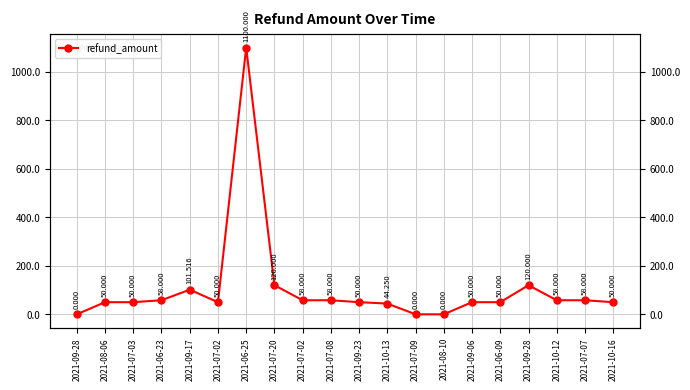

Rank the categories by value from highest to lowest.

2021-06-25, 2021-07-20, 2021-09-28, 2021-09-17, 2021-06-23, 2021-07-02, 2021-07-08, 2021-10-12, 2021-07-07, 2021-08-06, 2021-07-03, 2021-07-02, 2021-09-23, 2021-09-06, 2021-06-09, 2021-10-16, 2021-10-13, 2021-09-28, 2021-07-09, 2021-08-10